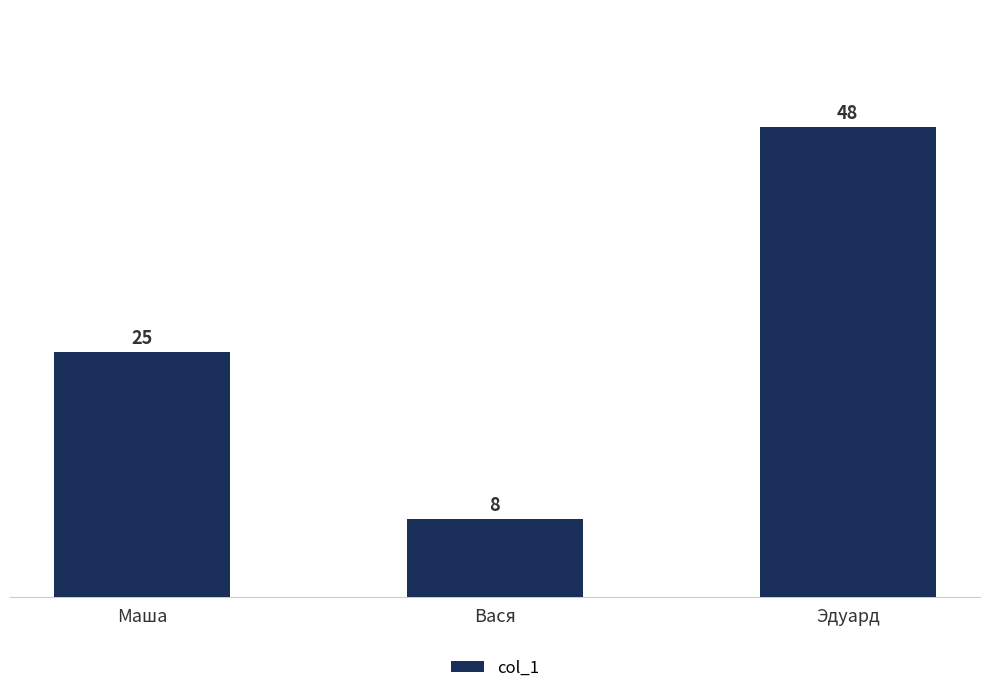

What is the maximum value shown in the chart?

48